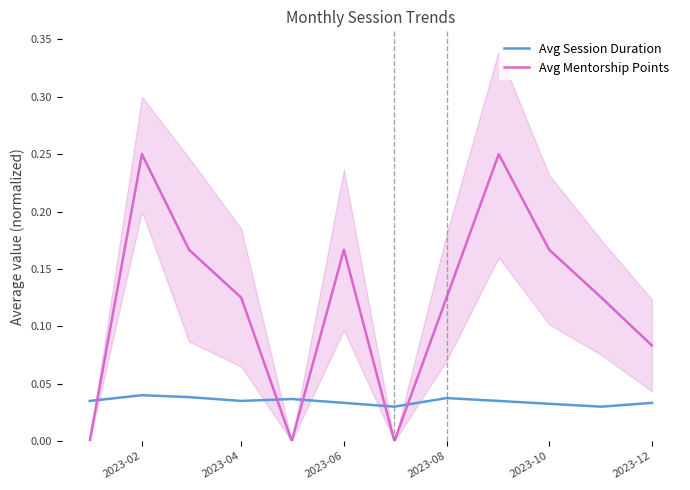

What is the value of the Avg Mentorship Points point at the 10th from the left?

0.2